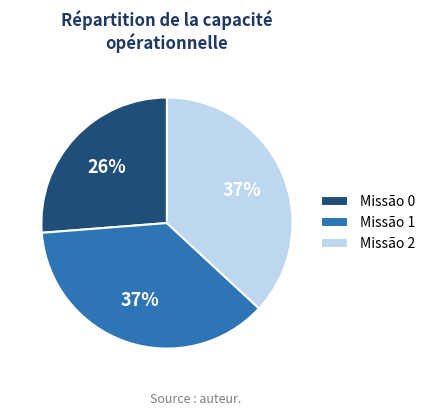

How many slices are in this pie chart?

3